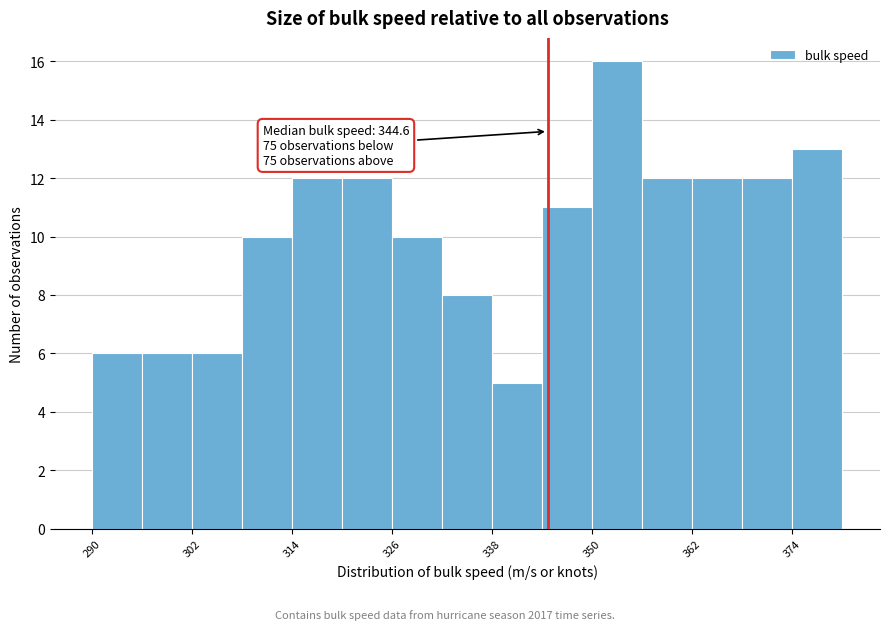

Read against the x-axis, roughly where is the centre of the tallest bar?

354